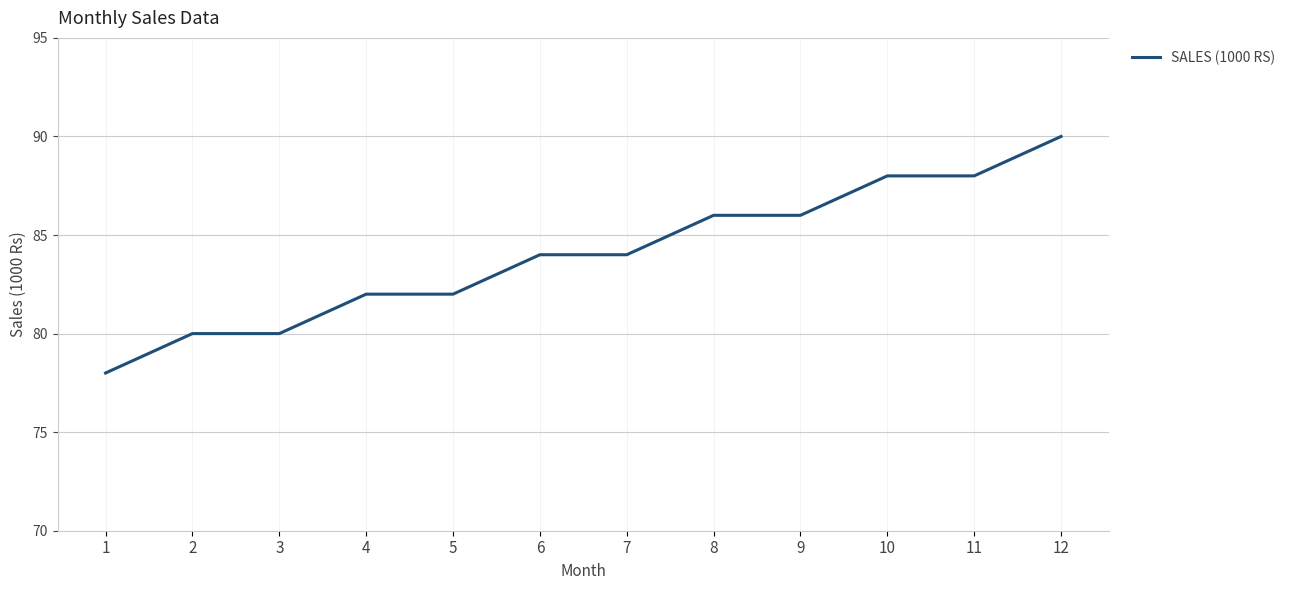

The chart shows a value of 122 at 5. True or false?

False